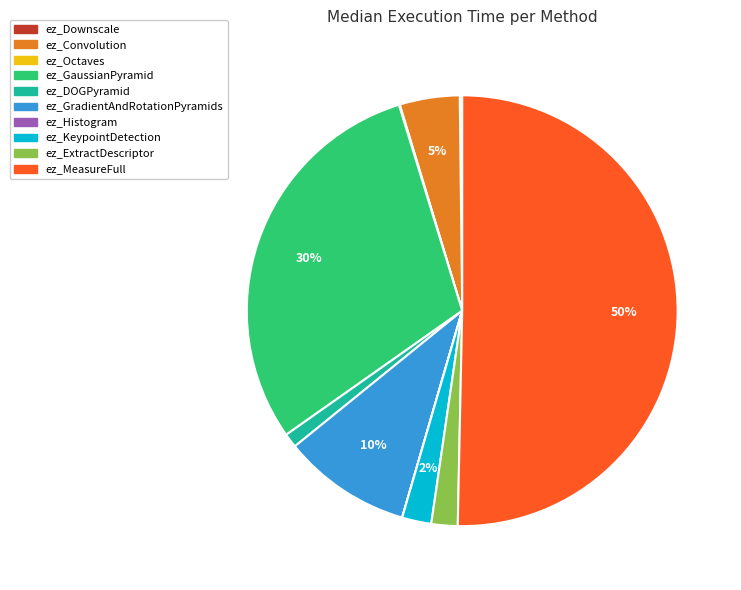

To the nearest percent, what is the average slice percentage?

10%